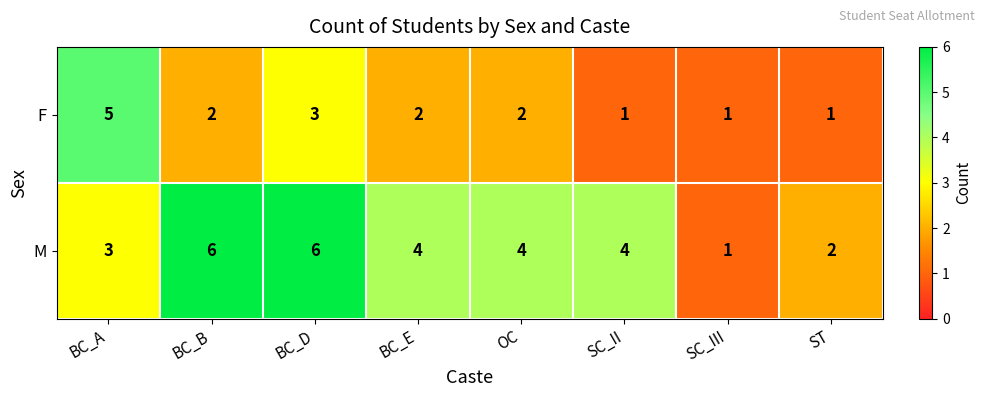

Is it true that M equals 4 at SC_II?

True